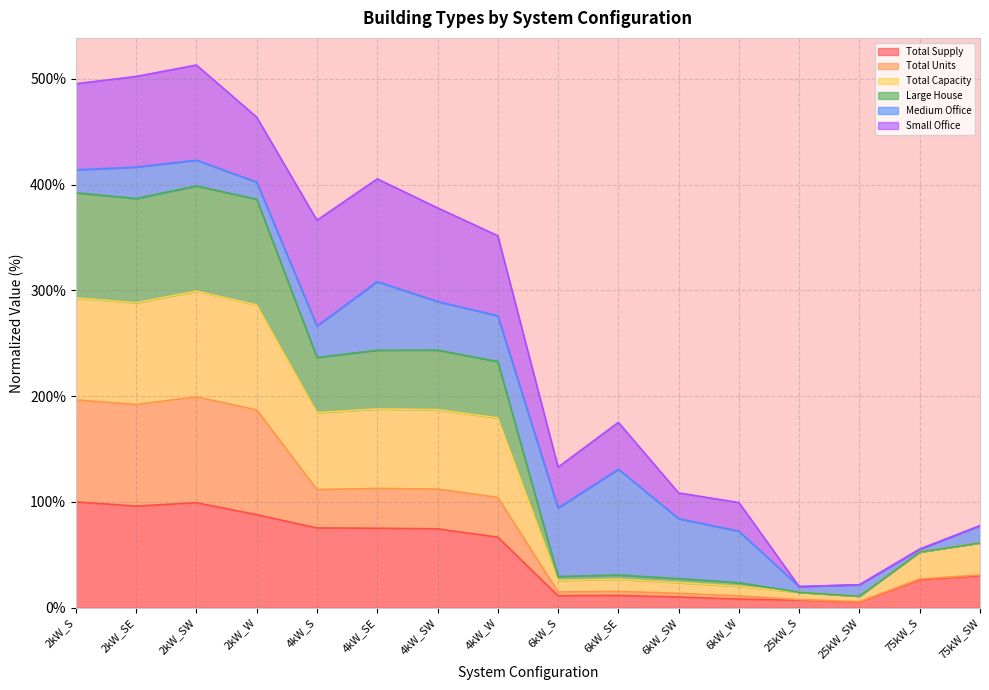

True or false: Total Units and Total Capacity cross at least once.

False